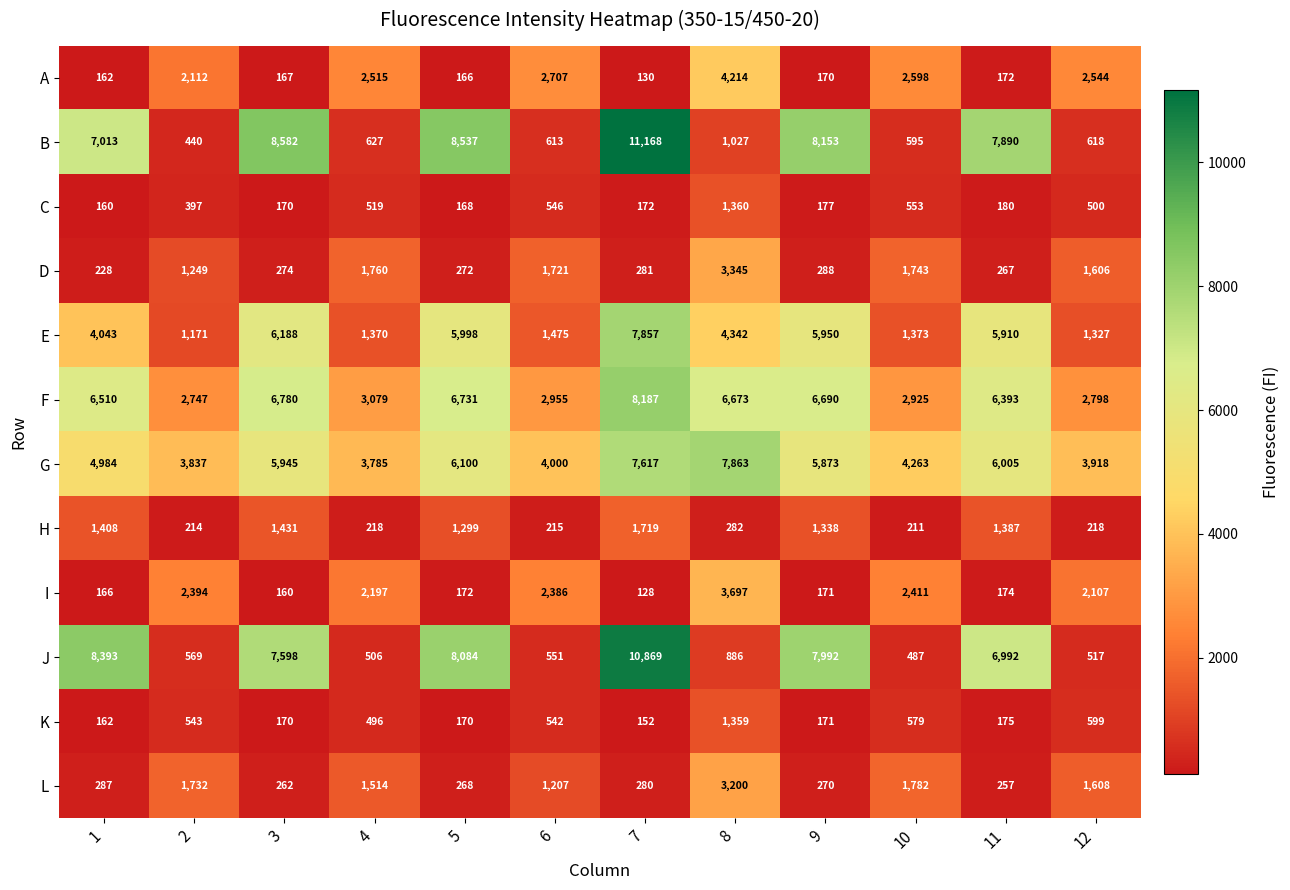

At which category is the sum across all series the highest?

7